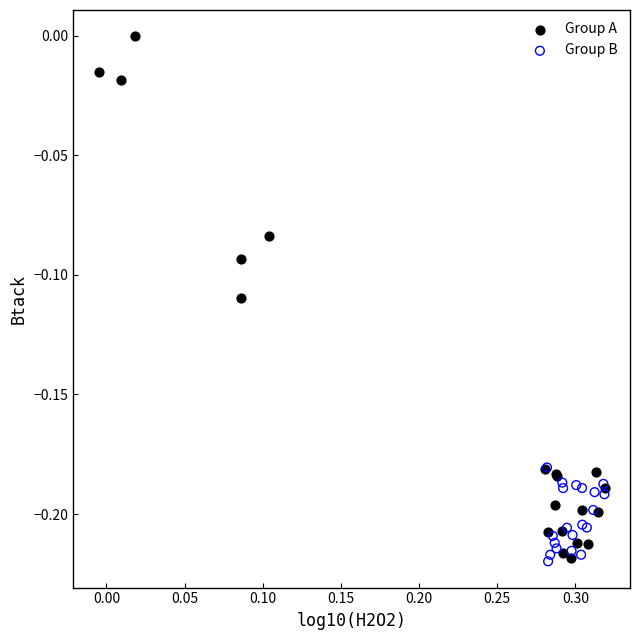

Which series has the widest spread of Y values?

Group A